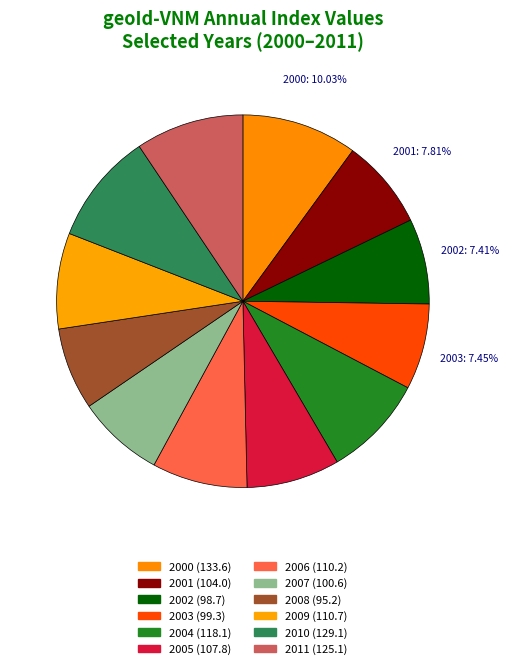

How many slices are in this pie chart?

12